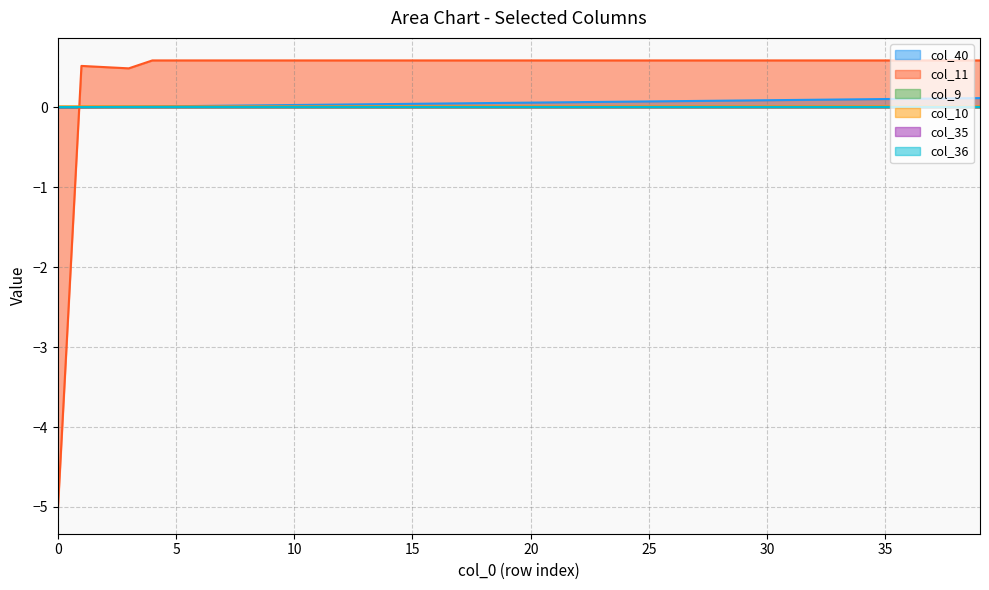

True or false: col_40 has a value of 0.0 at 12.

False